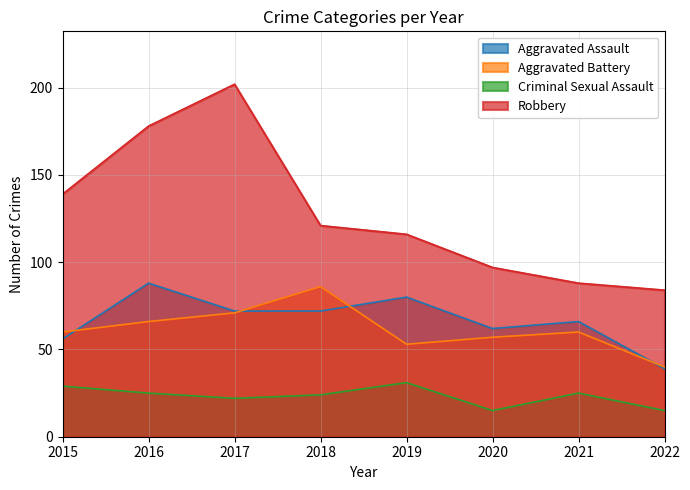

What is the approximate value of Criminal Sexual Assault at 2020, to the nearest 5?

15